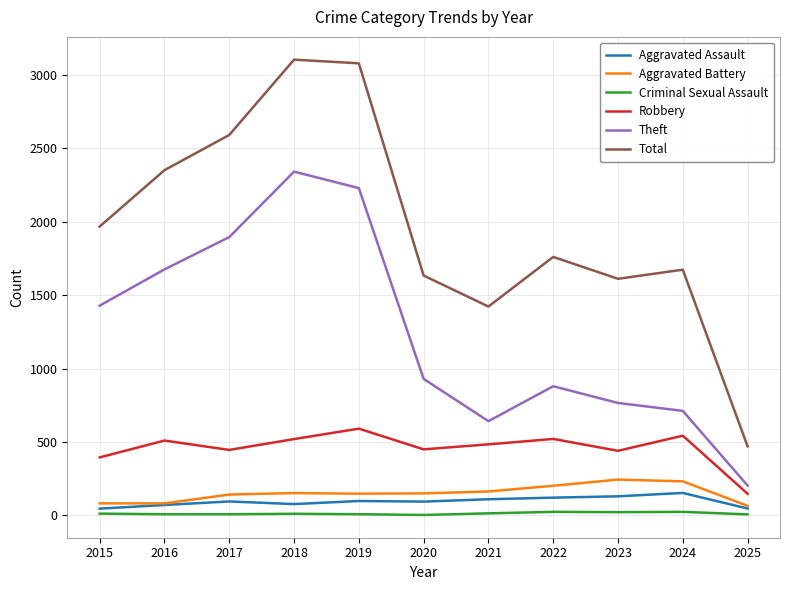

Does the chart display data point markers on the line(s)?

No